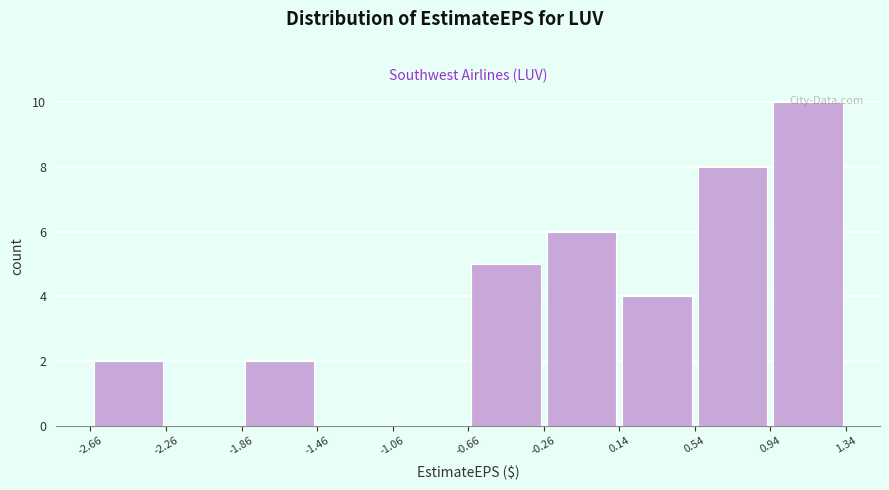

Reading left to right, list every bar in this chart as the range it spans on the x-axis followed by its height. The values are not printed on the chart, so give them approximately, as read against the axis.

-2.66 to -2.26: 2
-2.26 to -1.86: 0
-1.86 to -1.46: 2
-1.46 to -1.06: 0
-1.06 to -0.66: 0
-0.66 to -0.26: 5
-0.26 to 0.14: 6
0.14 to 0.54: 4
0.54 to 0.94: 8
0.94 to 1.34: 10